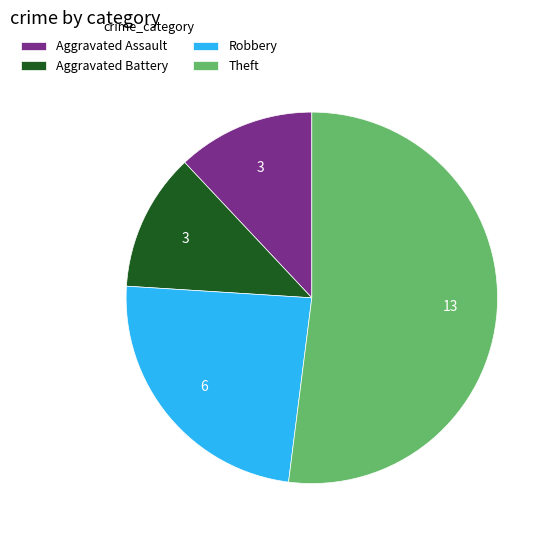

What is the ratio of the value at Aggravated Battery to the value at Theft?

0.2